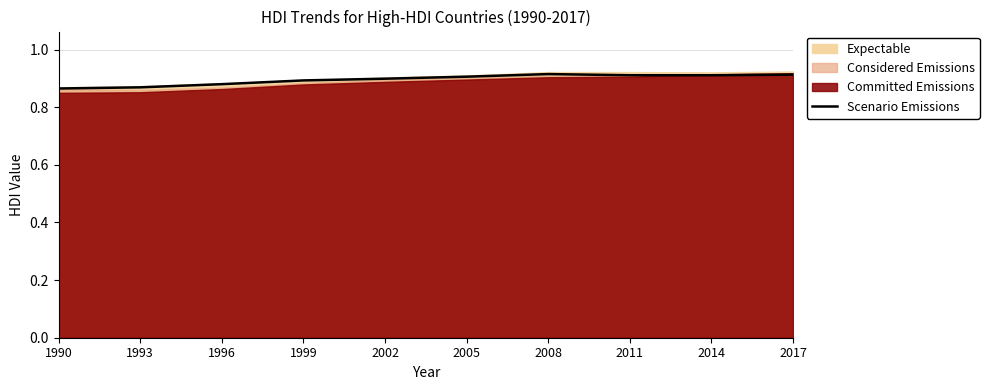

True or false: the data shows 0.2 at 1990.

False